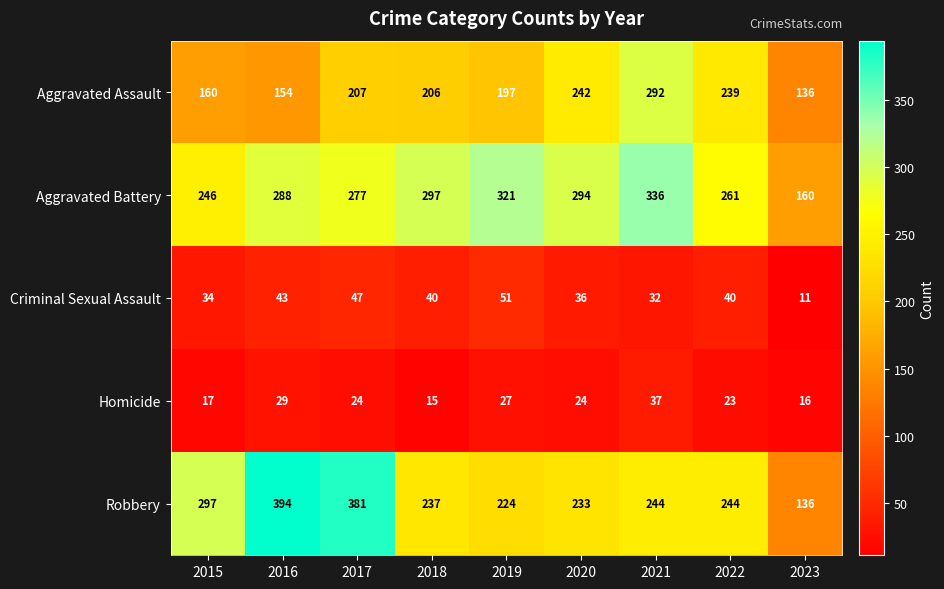

Is it true that Criminal Sexual Assault equals 43 at 2016?

True